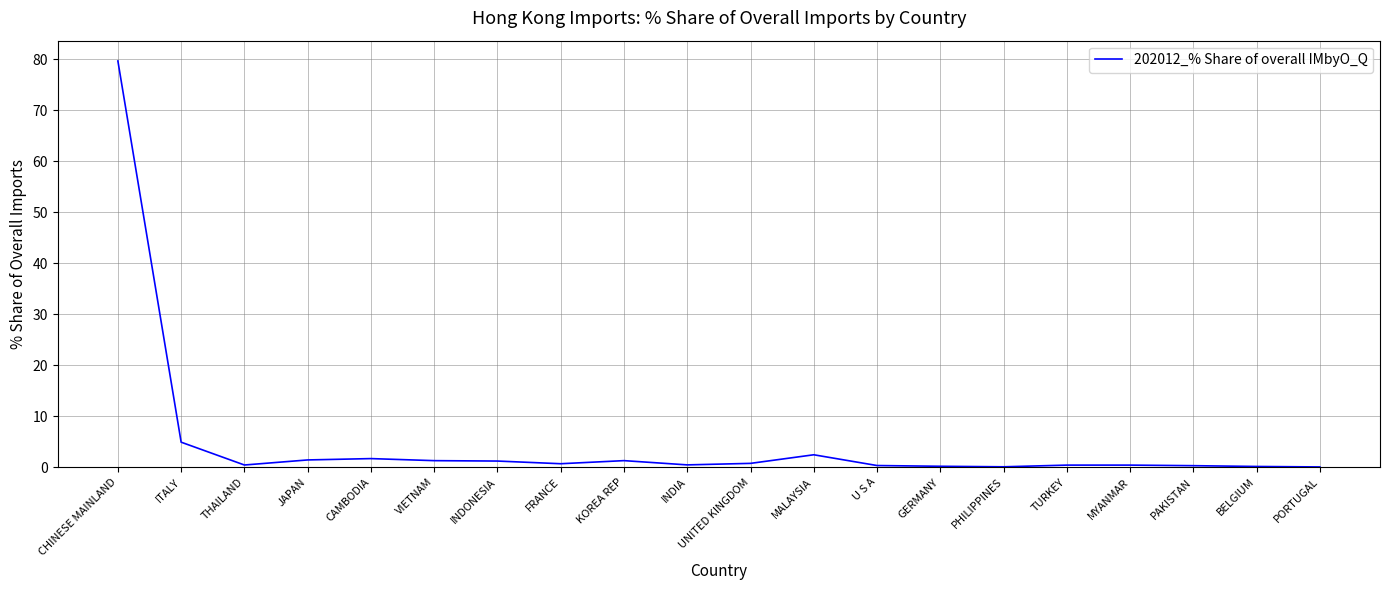

The value at PHILIPPINES is 0.1. True or false?

True